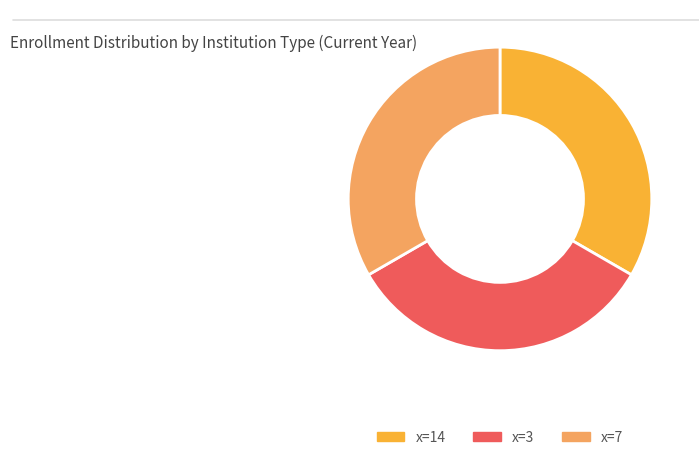

Is there a majority slice in this chart?

No